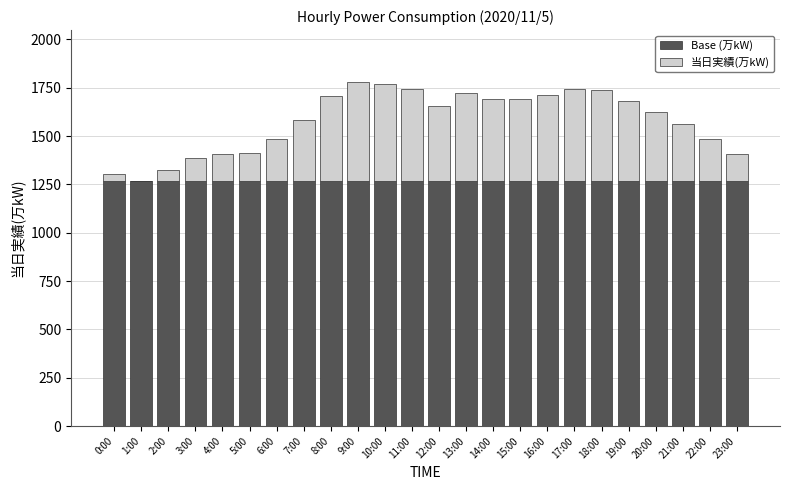

Is it true that Base (万kW) equals 834 at 11:00?

False